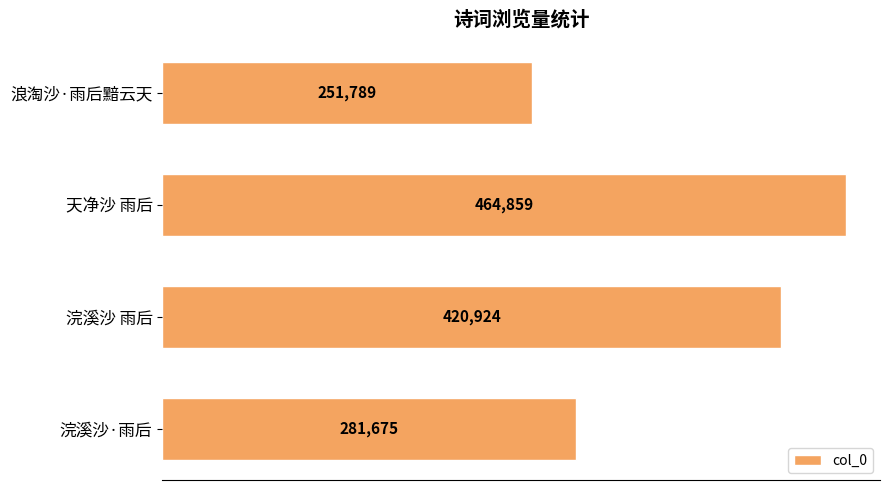

What is the label of the 1st bar from the bottom?

浣溪沙·雨后